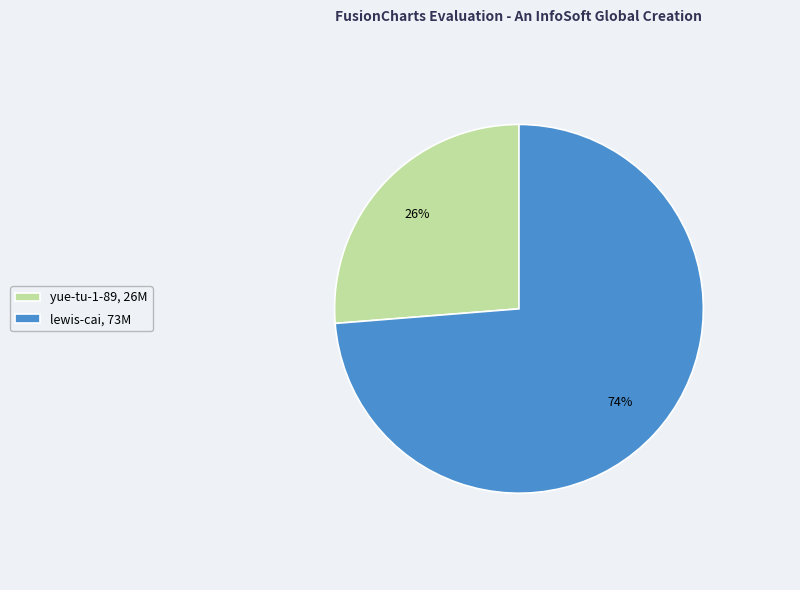

Which category accounts for the majority?

lewis-cai